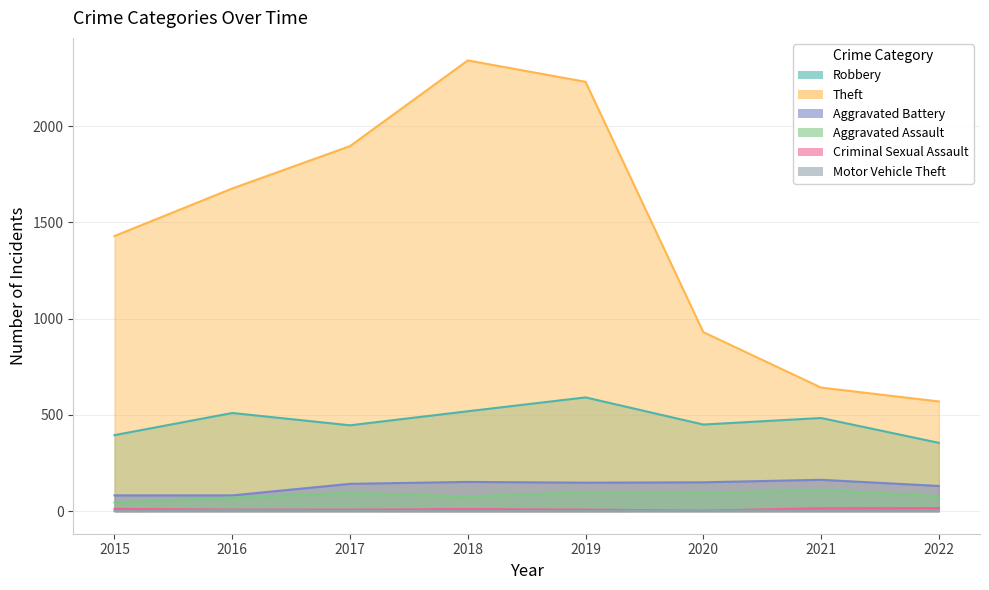

Where is Theft nearest to the value 1455?

2015